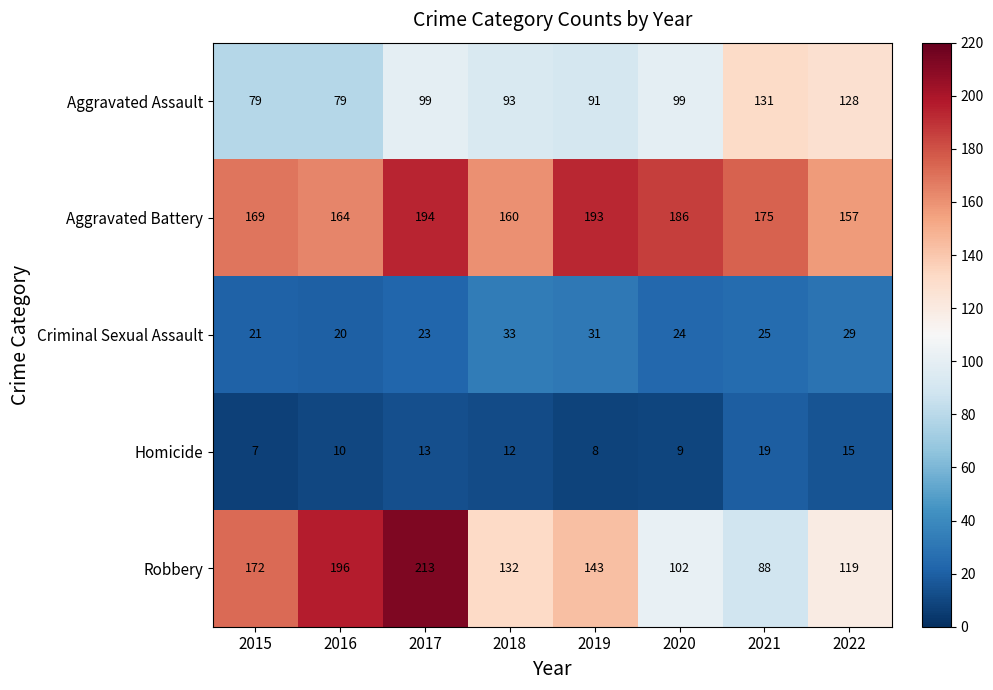

At which label is Aggravated Battery closest to 175?

2021